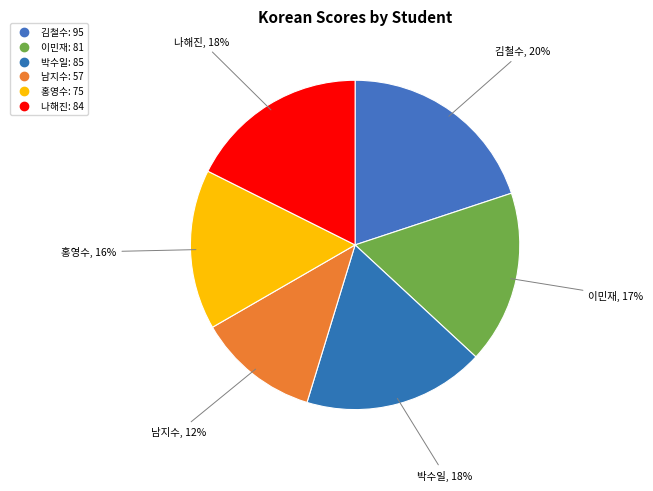

How many slices are in this pie chart?

6